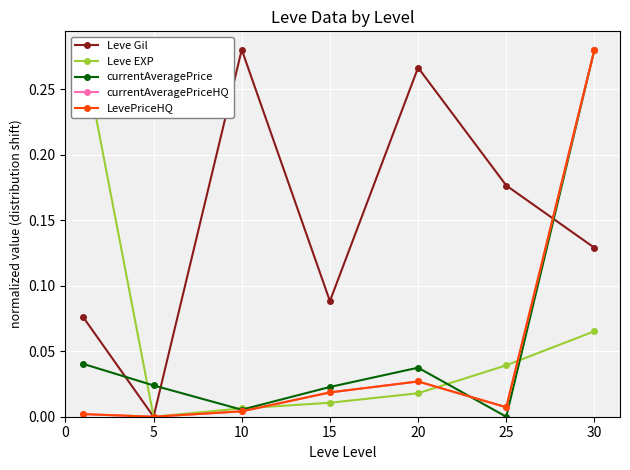

Is this an area chart (filled region under the line)?

No